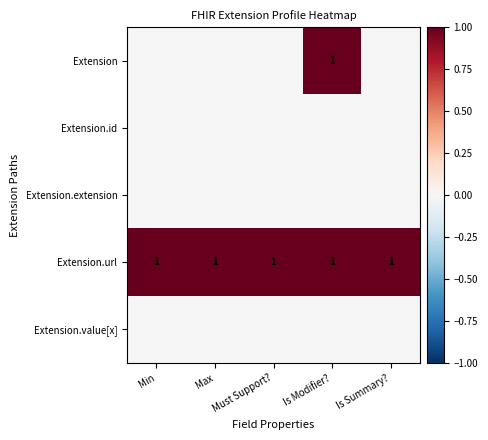

What is the sum of the Extension.url values at Must Support? and Max?

2